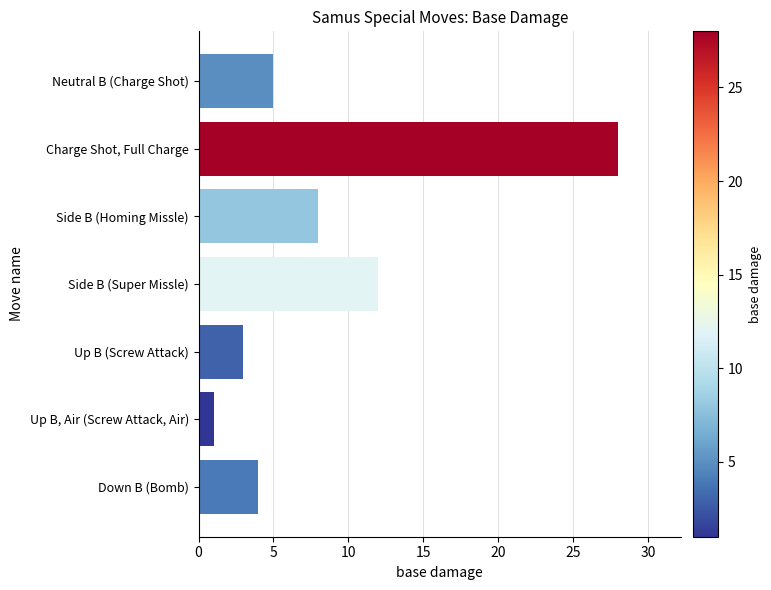

What position from the top is Charge Shot, Full Charge?

2